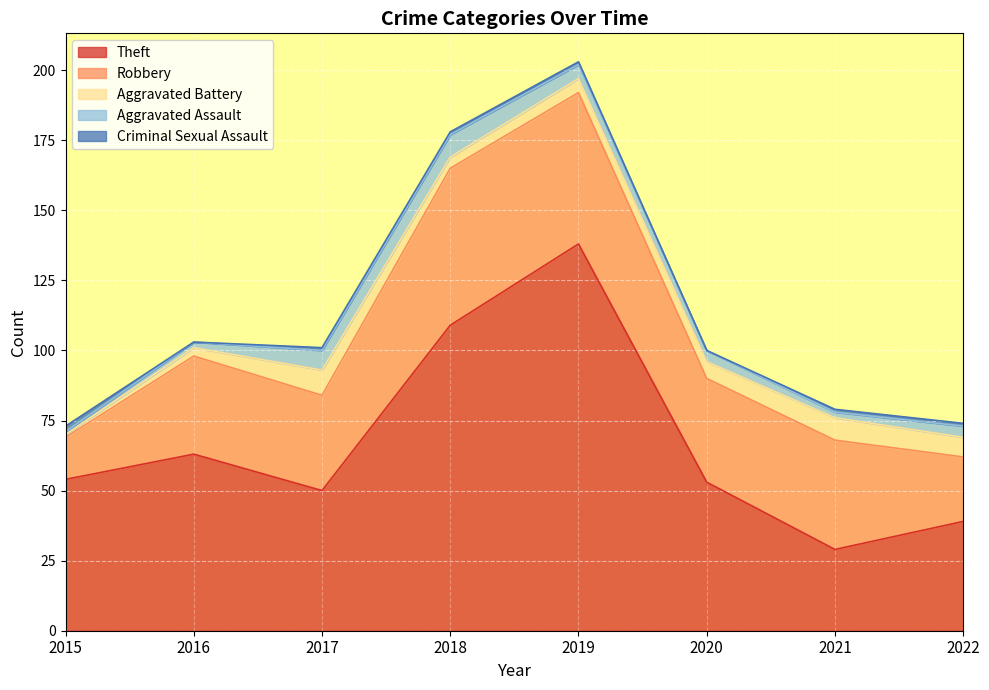

True or false: Robbery has more than 2 interior local peaks.

True